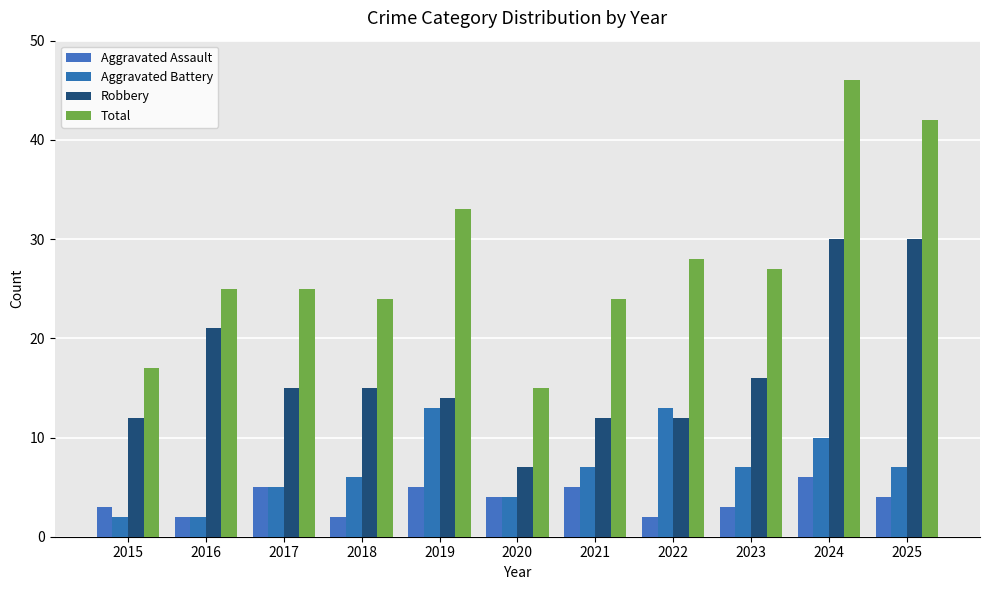

What are all the series names shown in the legend?

Aggravated Assault, Aggravated Battery, Robbery, Total